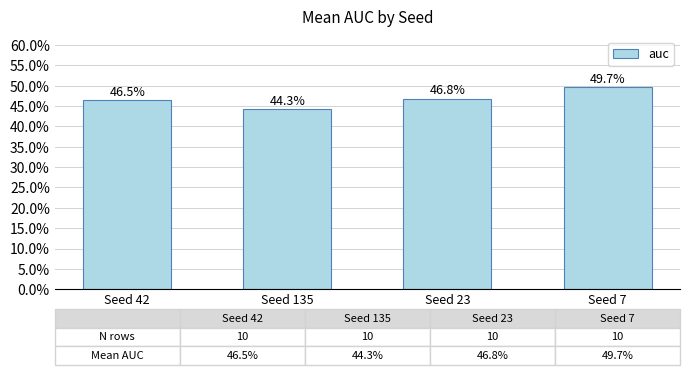

What is the maximum value shown in the chart?

0.5